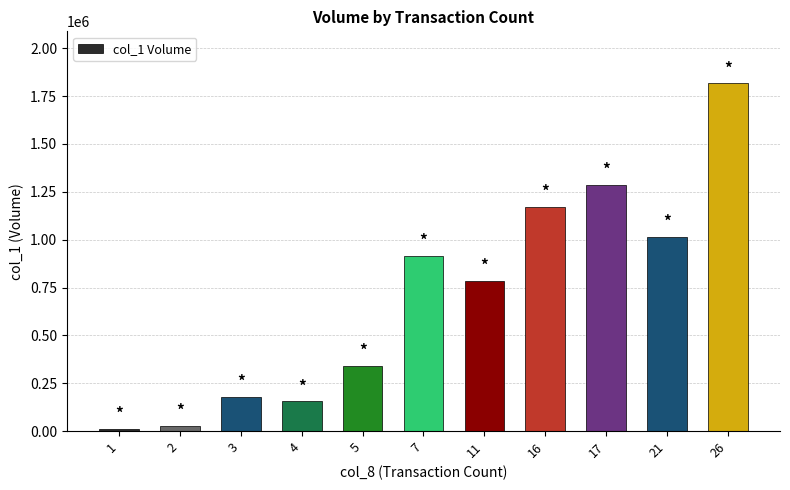

What is the maximum value shown in the chart?

1816000